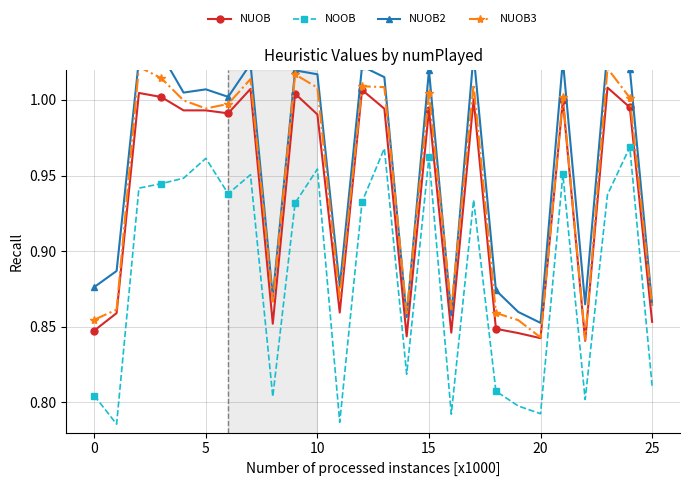

Which series has the largest range (max minus min)?

NOOB